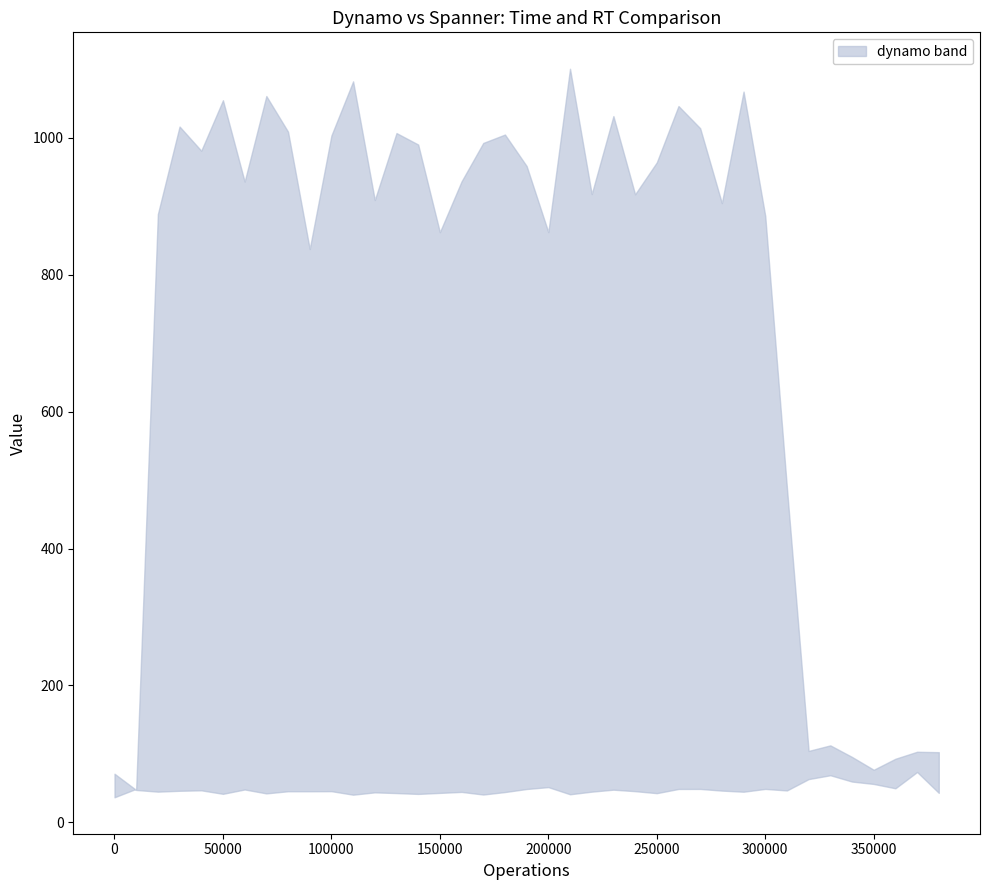

Is it true that new rt dynamo equals 74.6 at 20000?

False